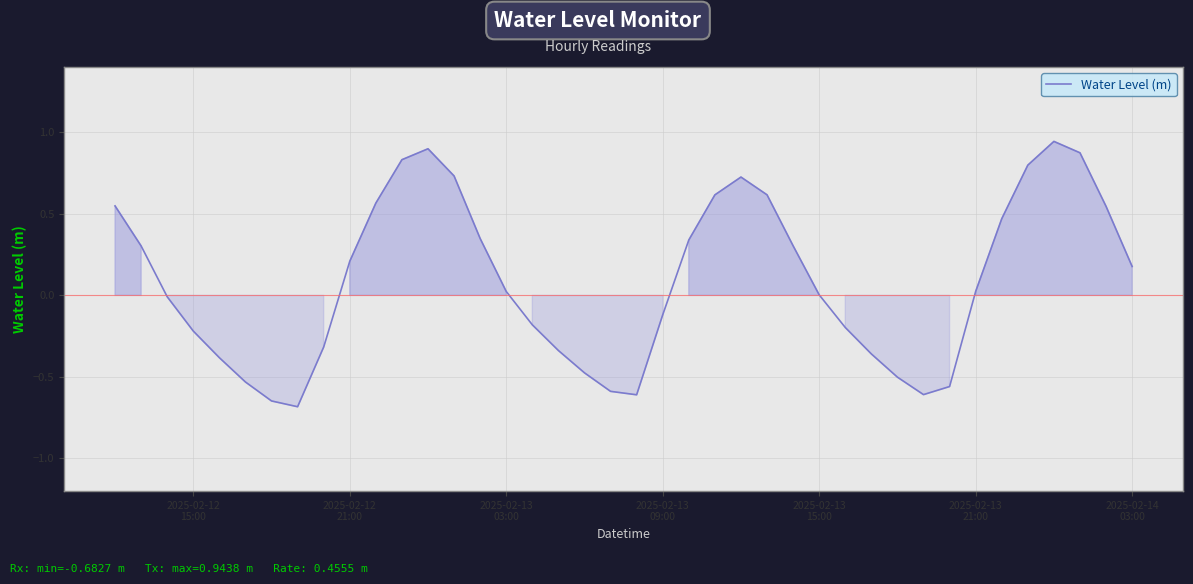

What is the smallest value displayed?

-0.7